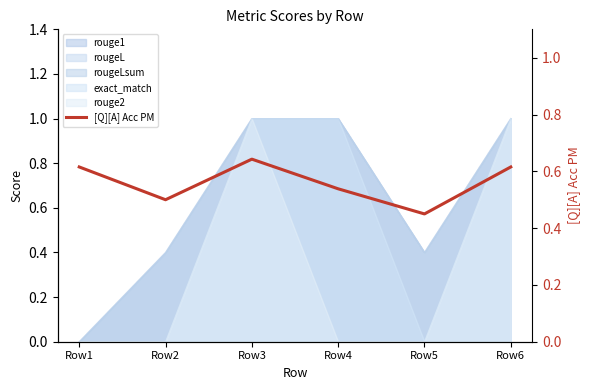

List the labels in order of value, smallest first.

Row5, Row2, Row4, Row1, Row6, Row3